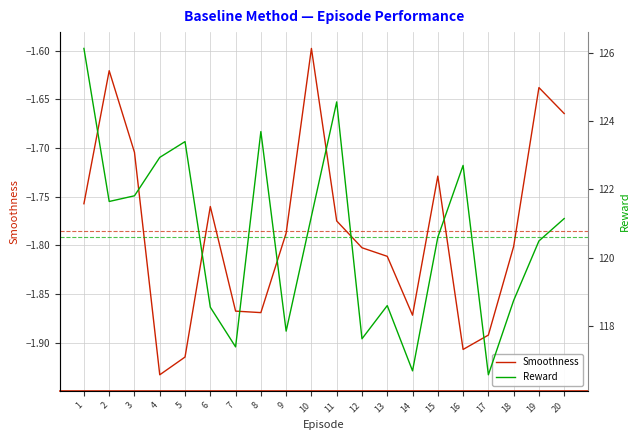

What is the value of the Smoothness point at the 15th from the left?

-1.7